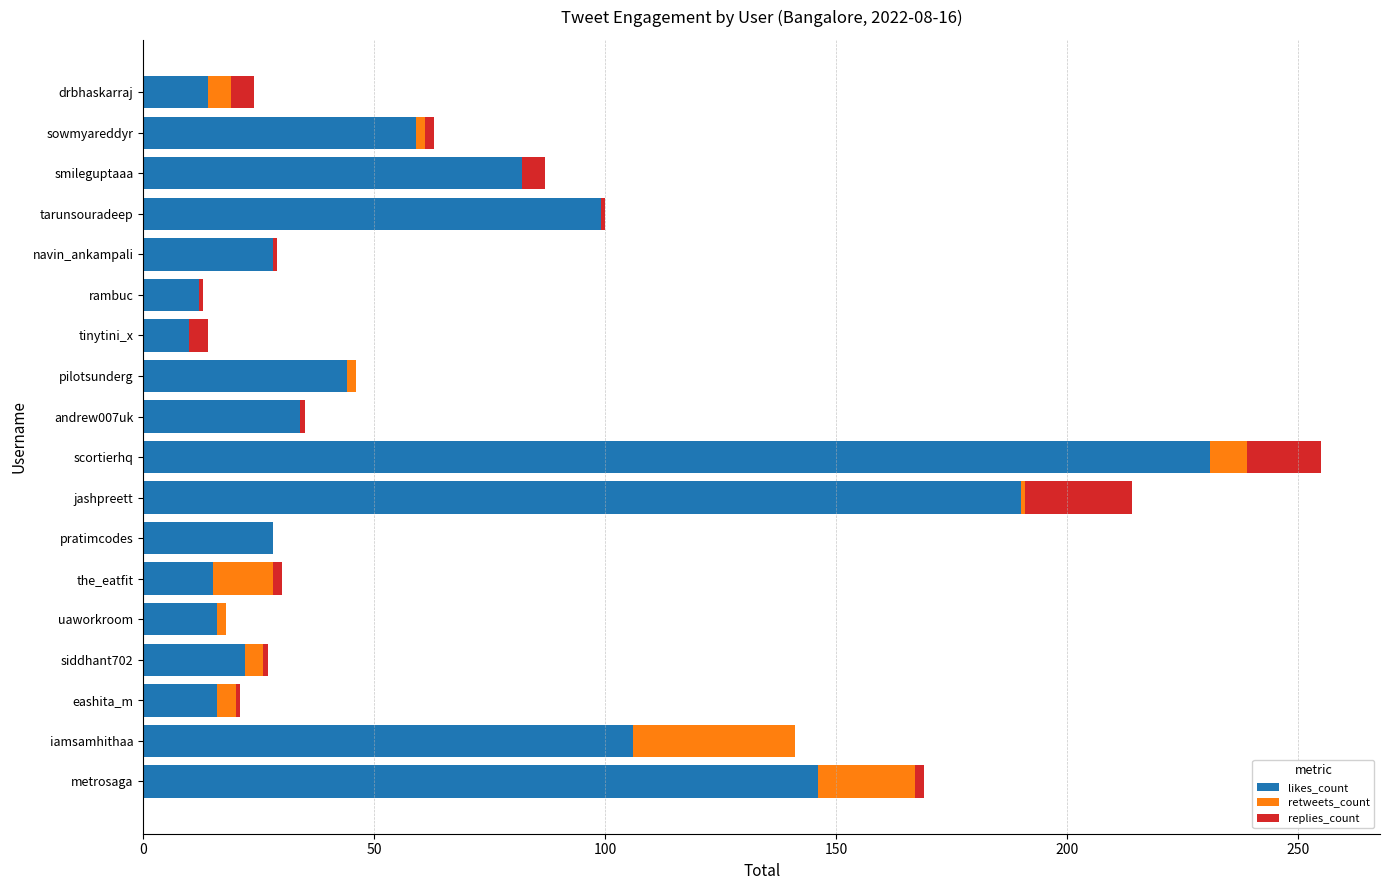

What is the sum of all likes_count values?

1152